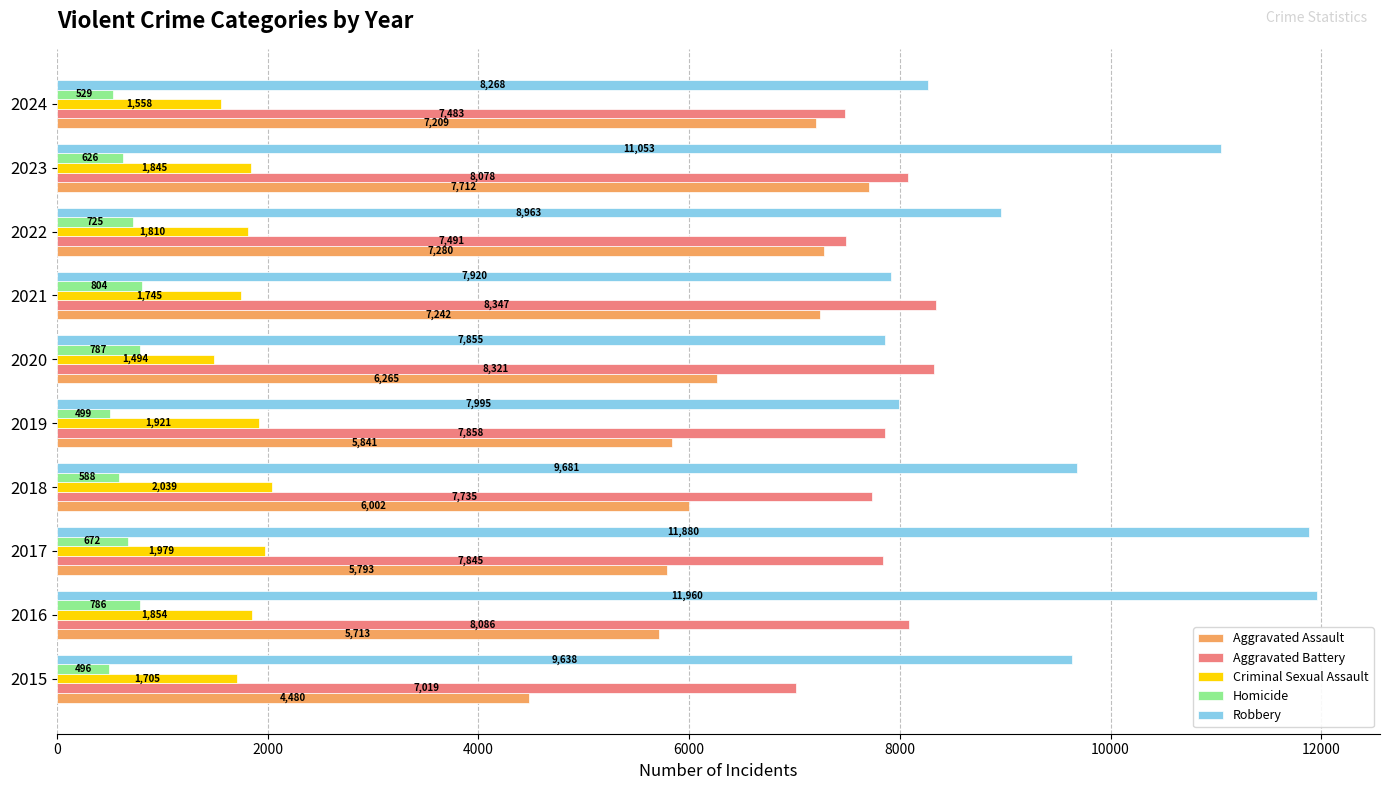

Which category has the highest value in the Homicide series?

2021